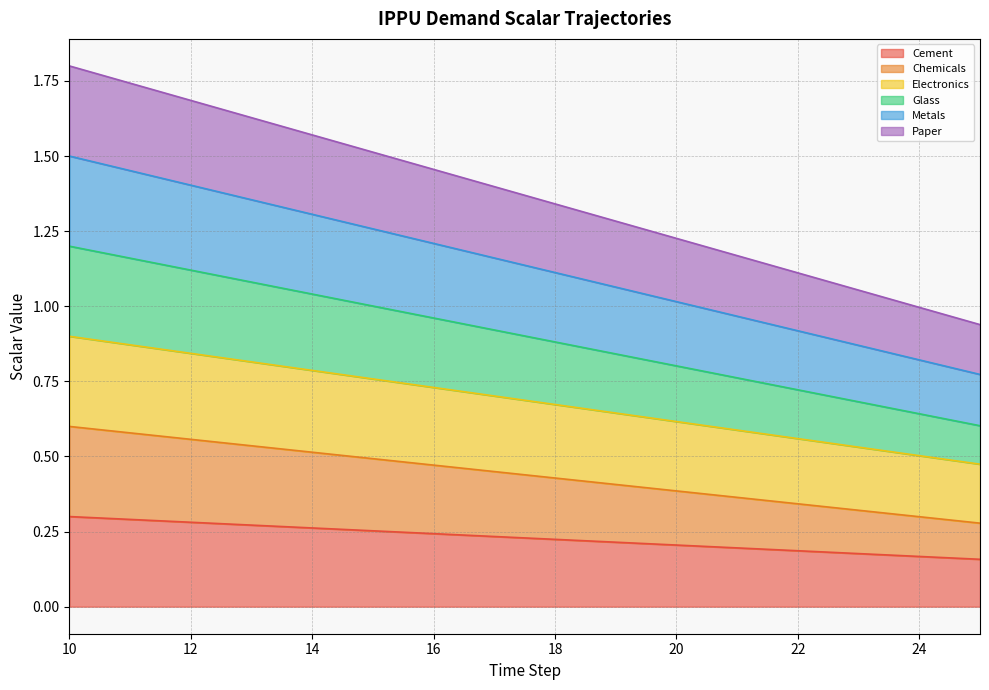

At how many categories does at least one series exceed 0?

16